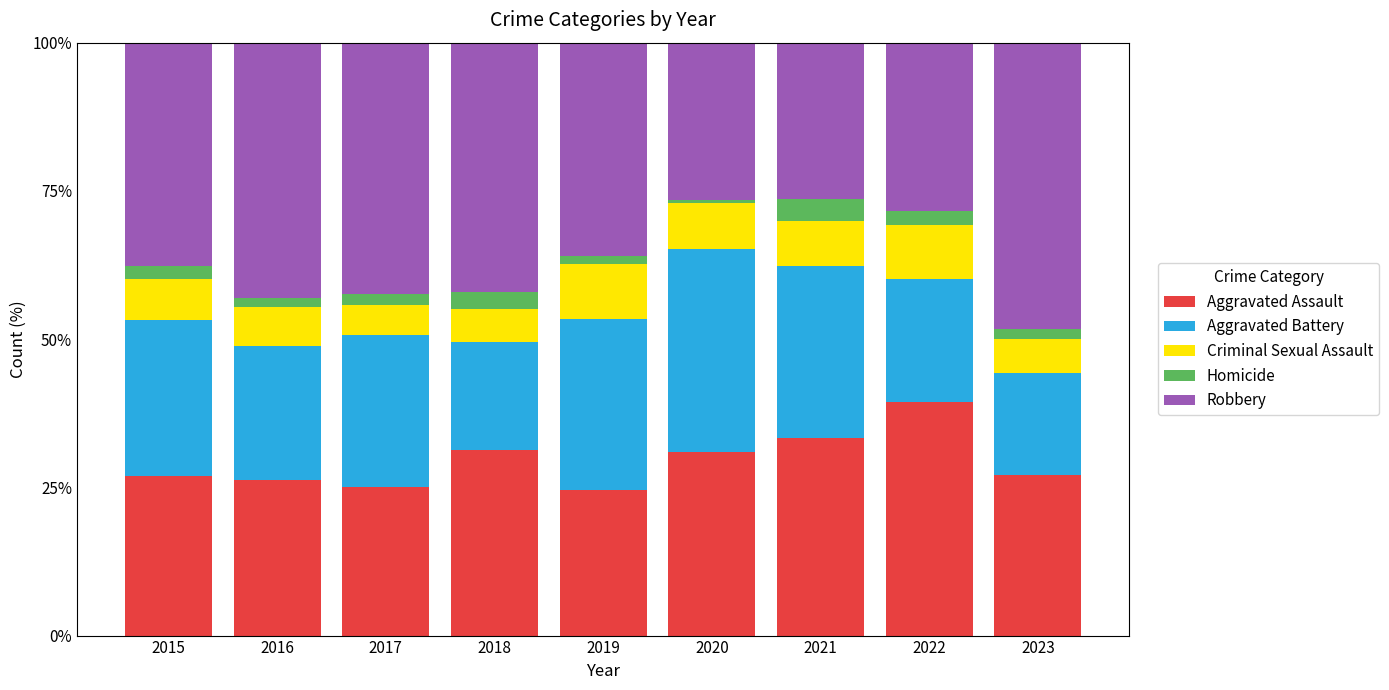

How many bars are there in total?

9